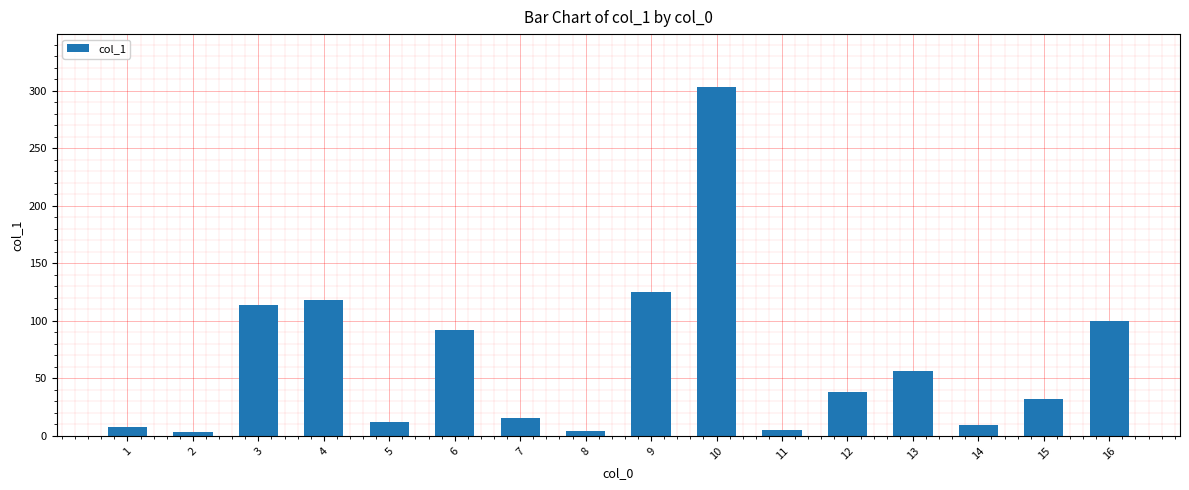

The value at 12 is 38.4. True or false?

True